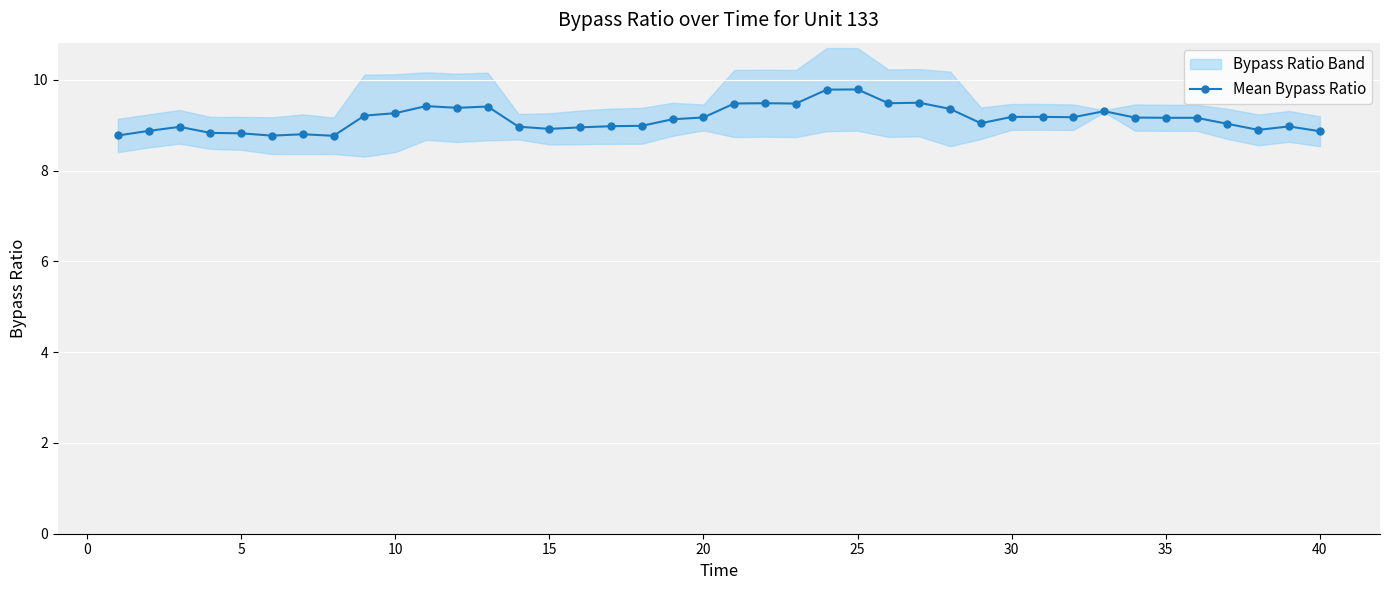

What is the minimum value for Mean Bypass Ratio?

8.8